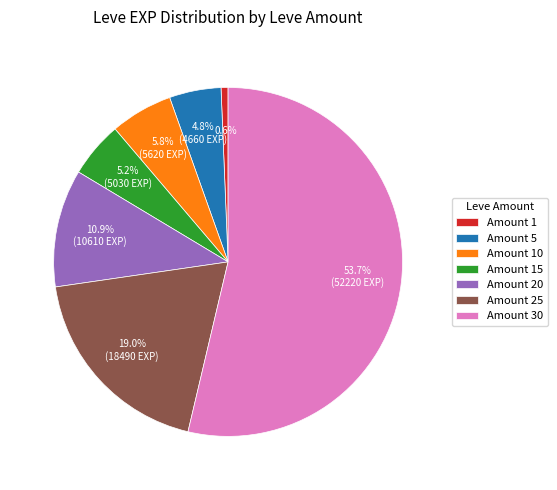

Is there a majority slice in this chart?

Yes